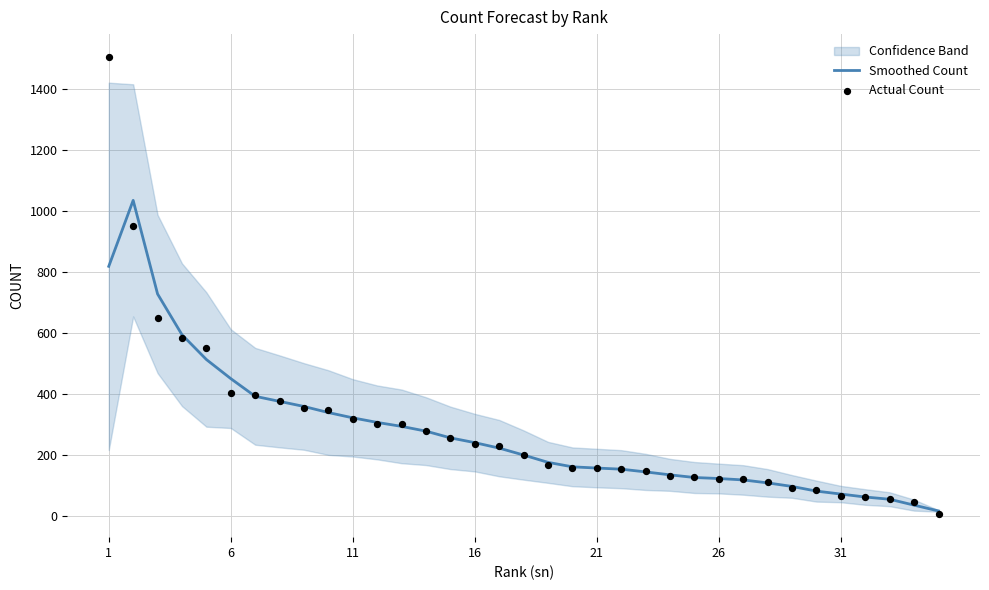

What is the maximum value for Smoothed Count?

1035.7